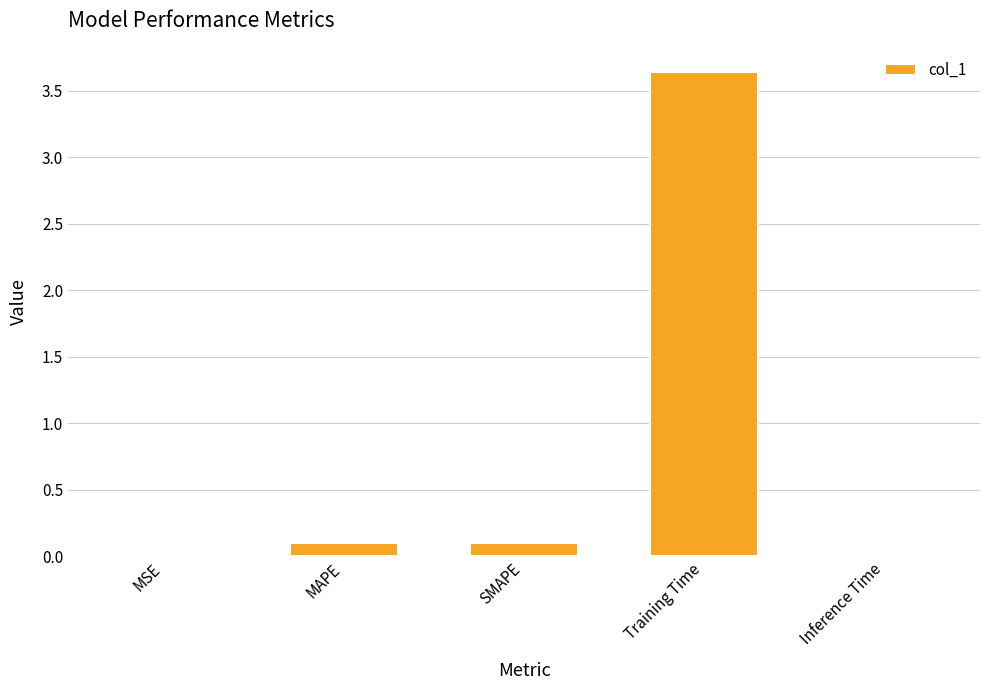

True or false: the data shows 0.1 at MAPE.

True